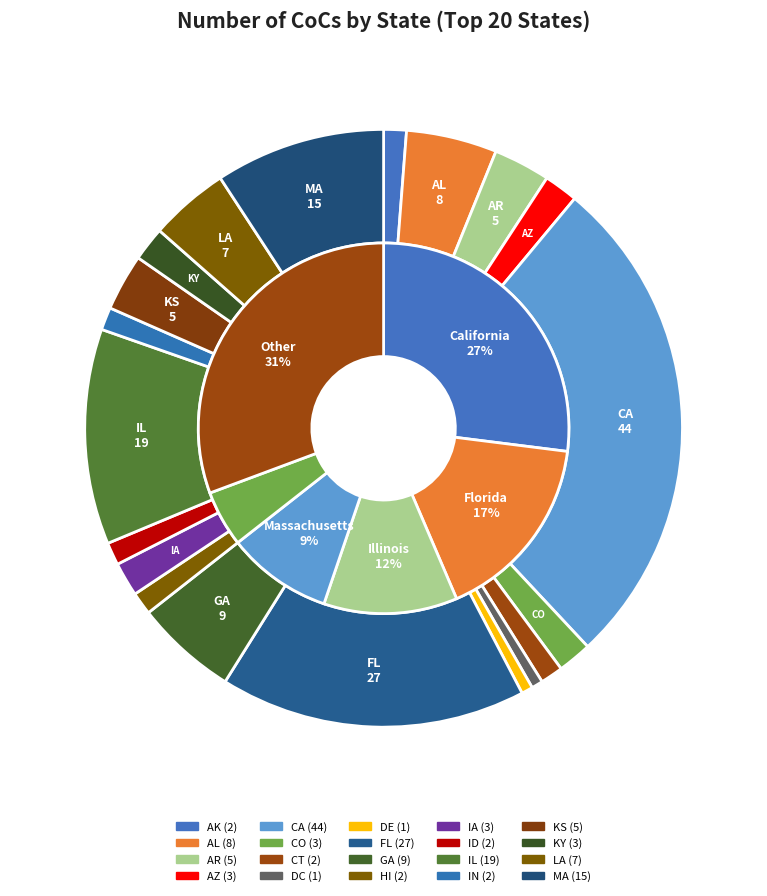

True or false: IL accounts for 26% of the total.

False